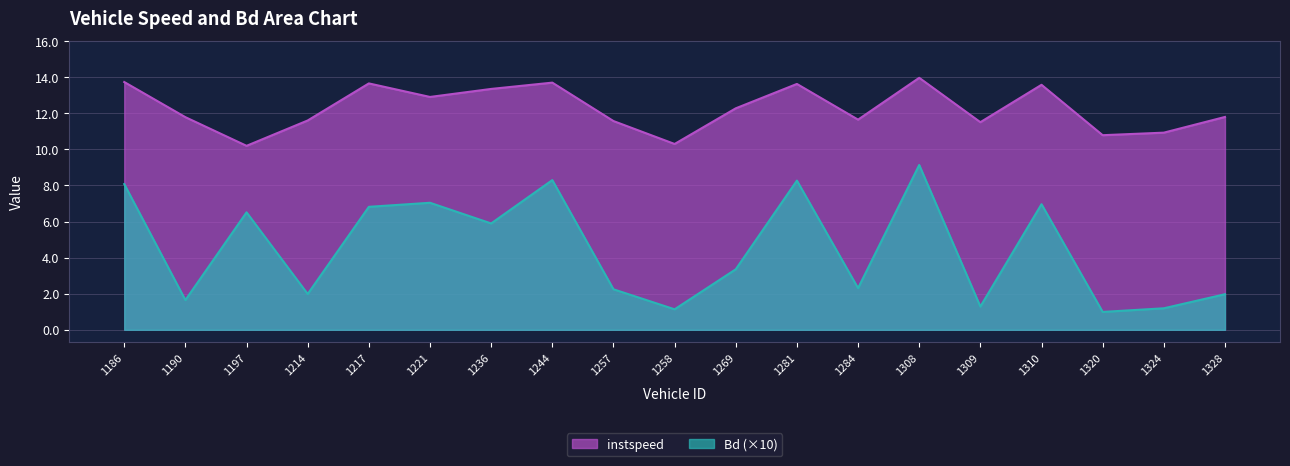

Is it true that Bd equals 6.8 at 1217?

True